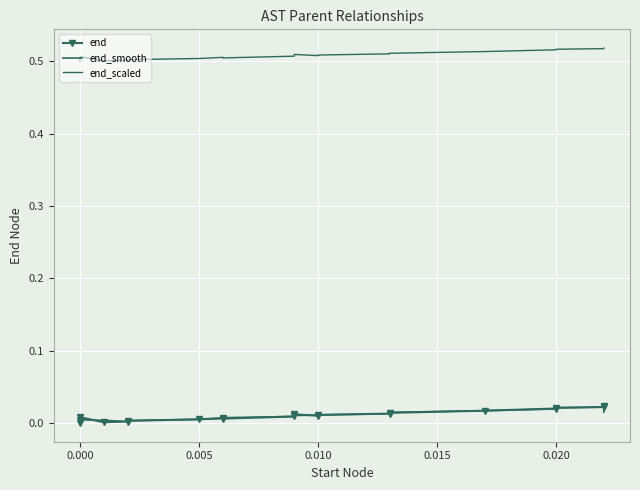

Which series has the largest range (max minus min)?

end